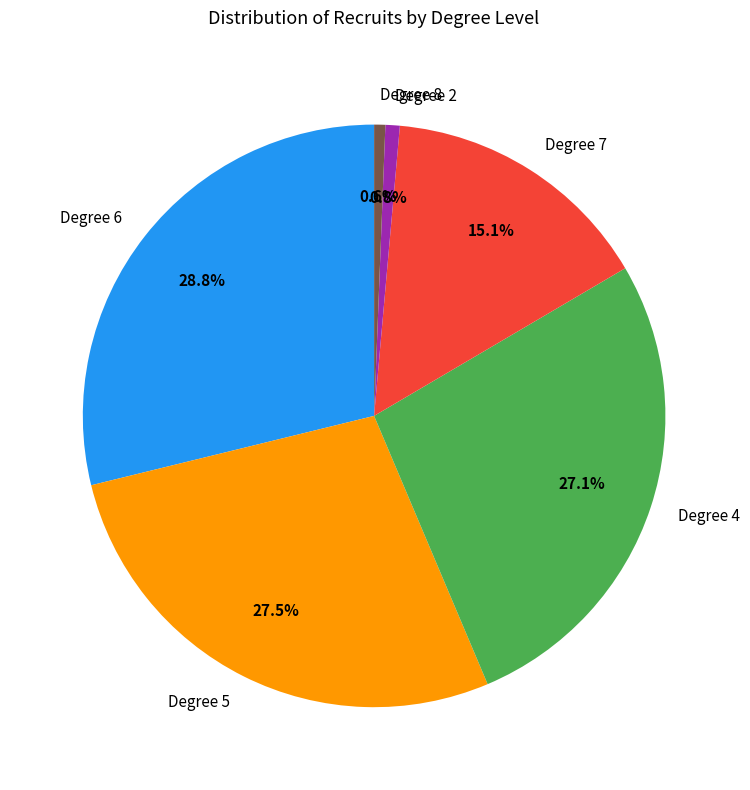

Which has a higher value, Degree 6 or Degree 7?

Degree 6